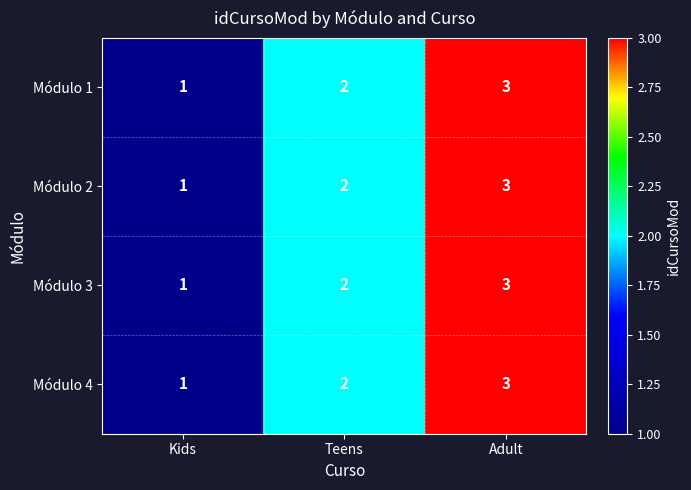

What is the total value across all series at Kids?

4